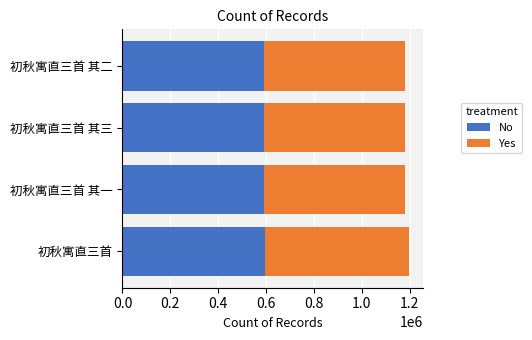

What is the maximum value for No?

597531